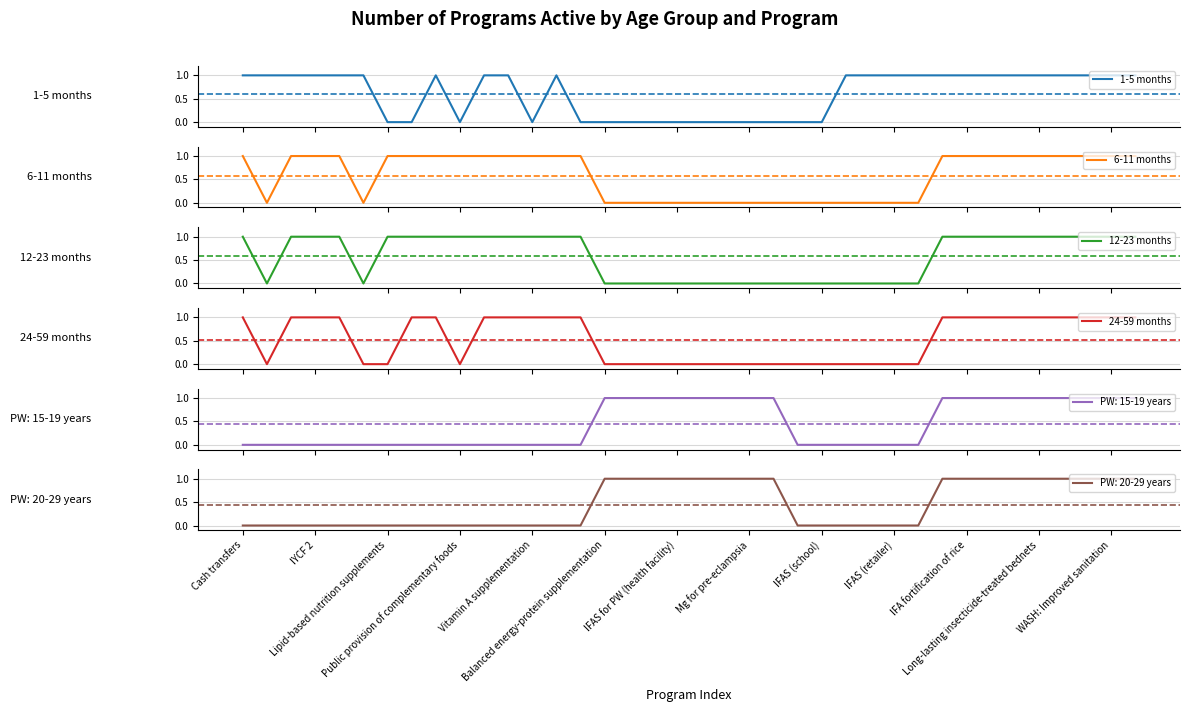

At how many categories does at least one series exceed 0?

28